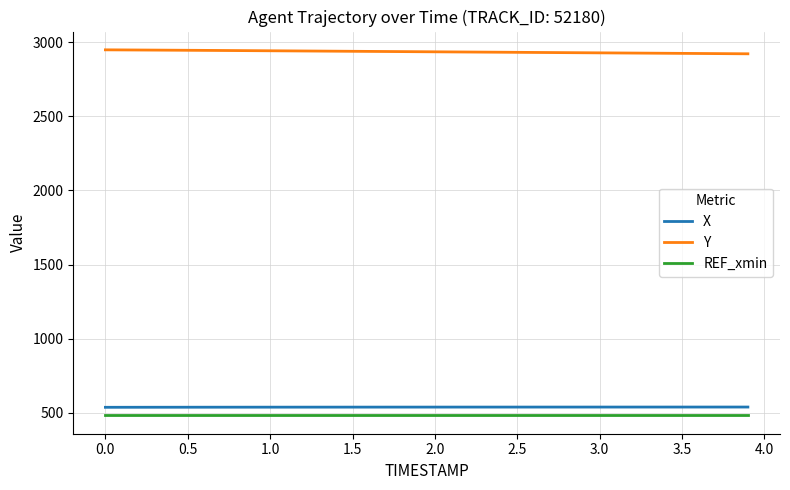

Which series has the largest total across all categories?

Y